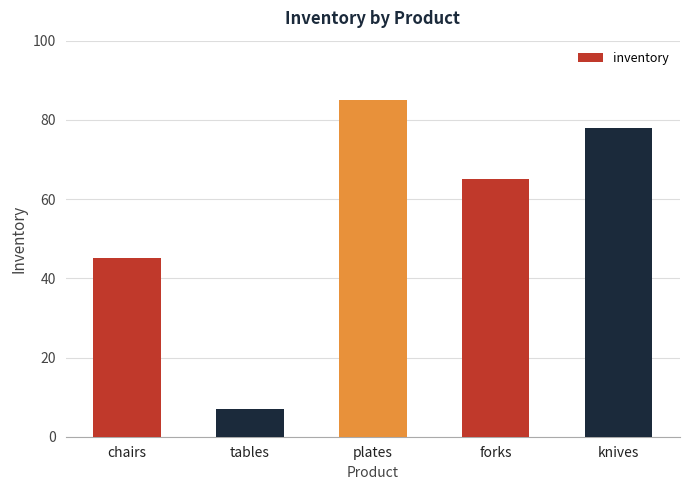

Reading left to right, list all the values displayed in this chart.

45	7	85	65	78